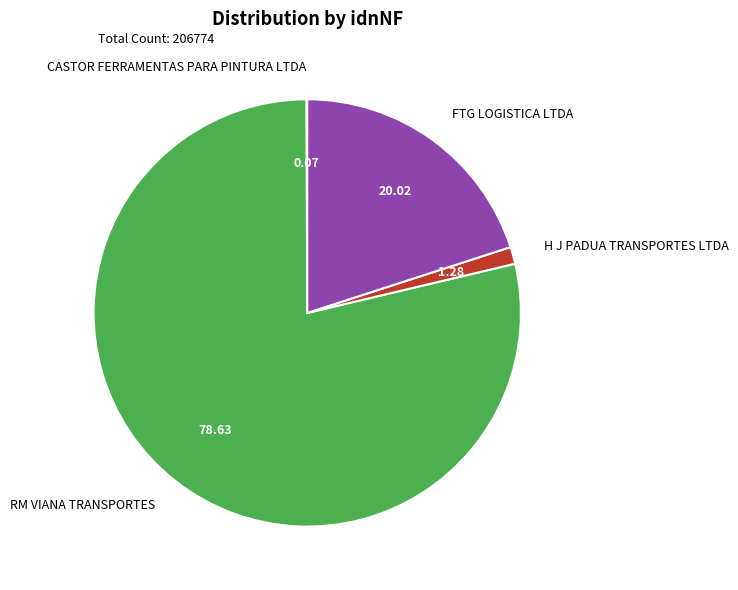

Combined, do H J PADUA TRANSPORTES LTDA and FTG LOGISTICA LTDA account for over 50%?

No